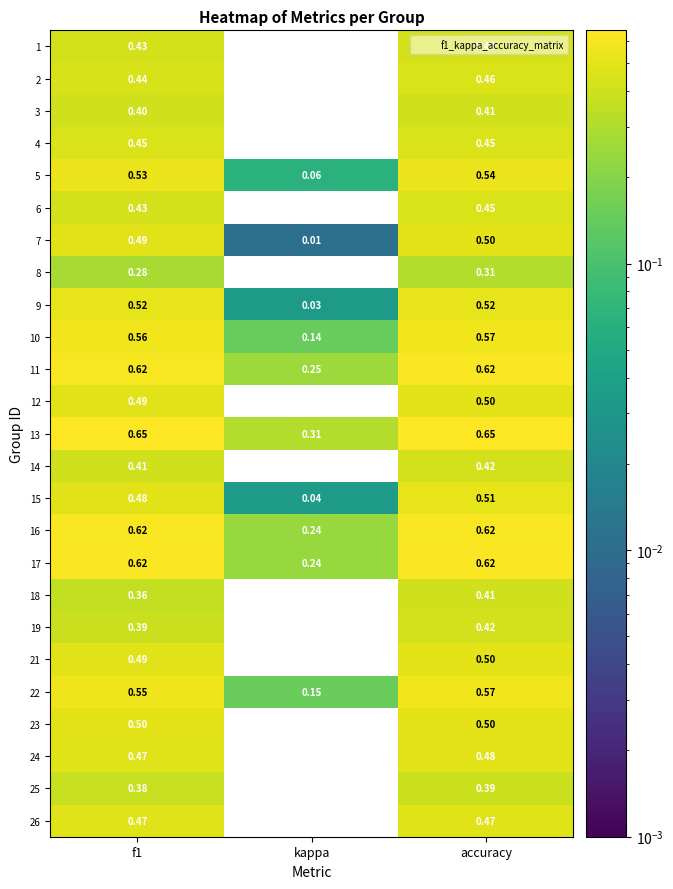

At which label does 15 reach its peak?

accuracy